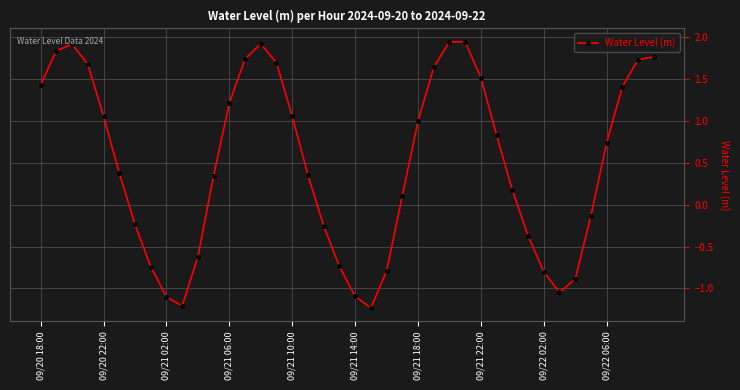

What is the difference between the second highest and second lowest values?

3.1